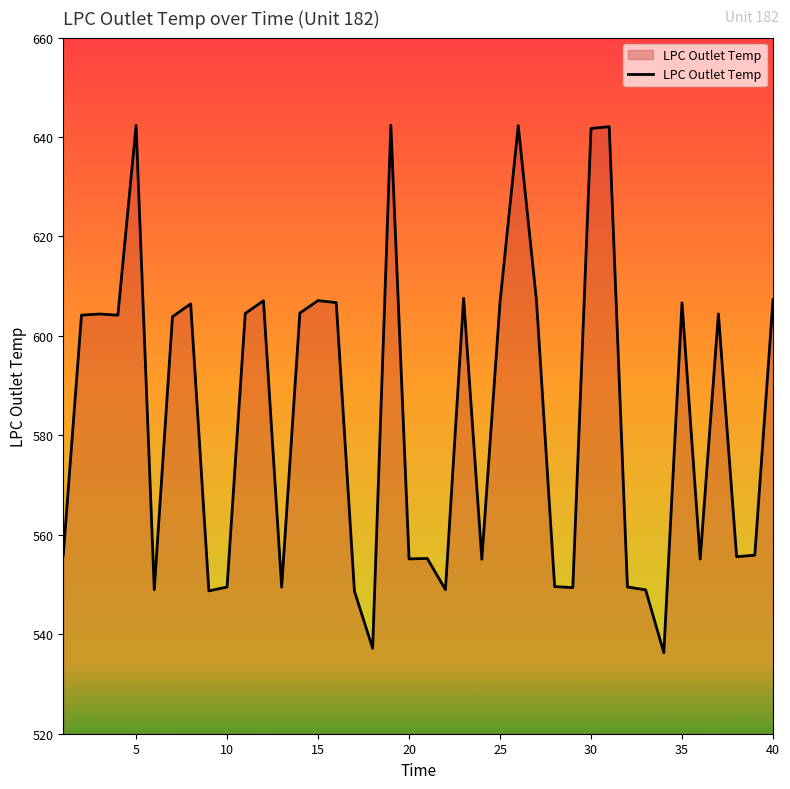

What is the difference between the maximum and minimum values?

106.1